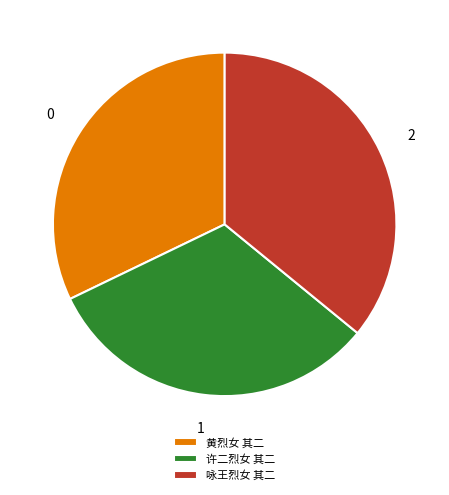

Is 咏王烈女 其二 the majority of the pie?

No